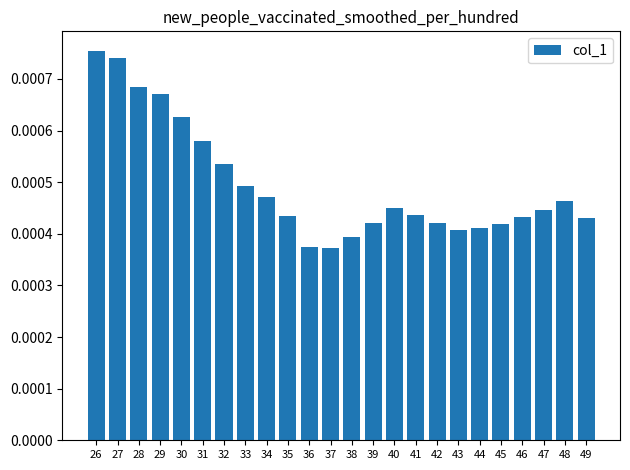

Count the values in the range 0 to 1.

24